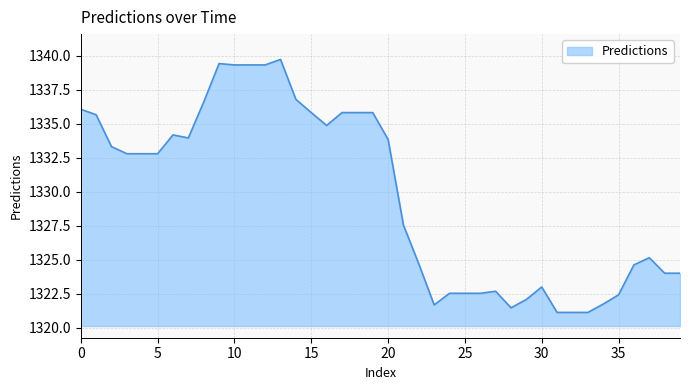

True or false: the data has more than 2 interior local peaks.

True